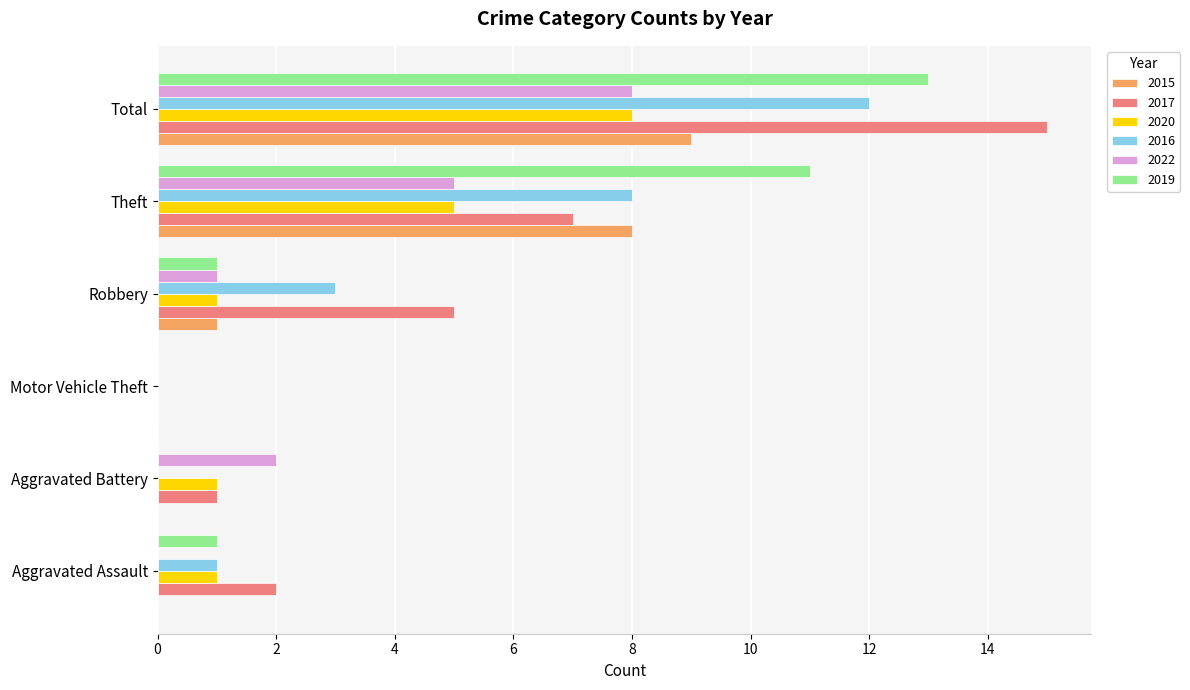

What is the maximum value shown in the chart?

15